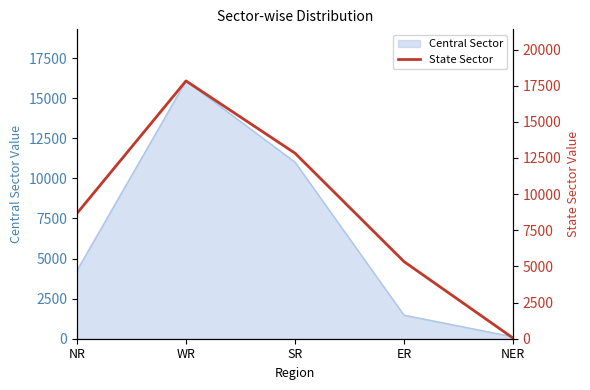

What position from the left is WR?

2